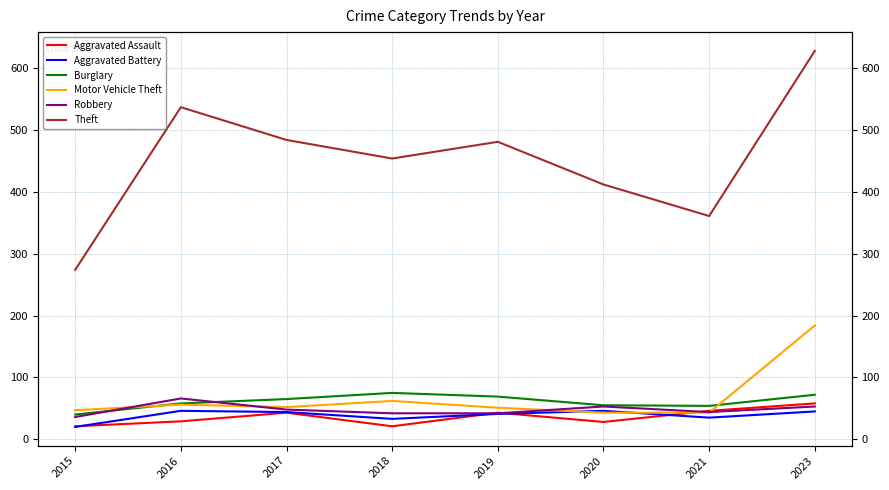

What is the value of the Aggravated Assault point at the 8th from the left?

58